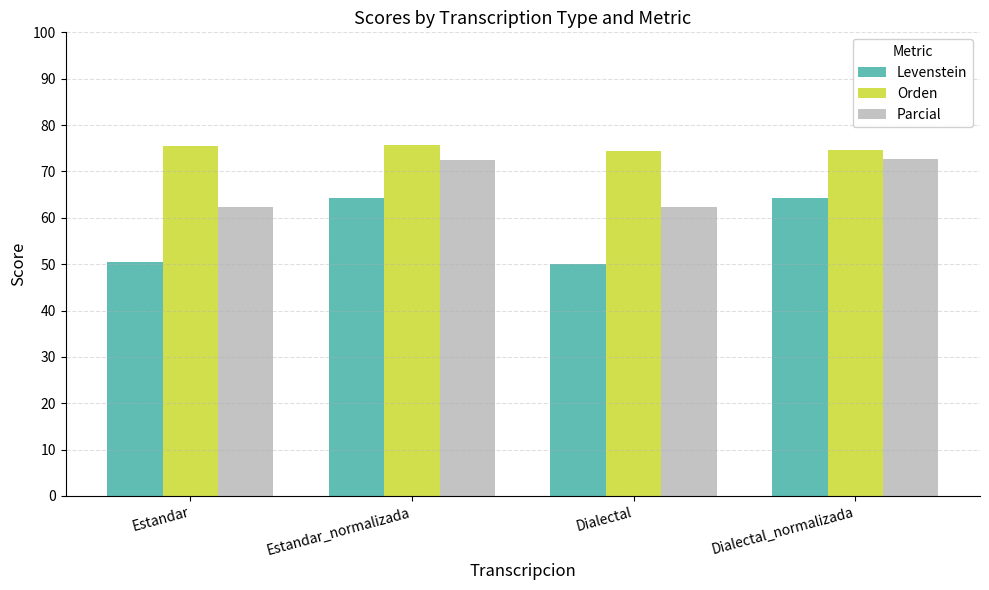

What is the sum of the Parcial values at Dialectal and Estandar_normalizada?

134.9